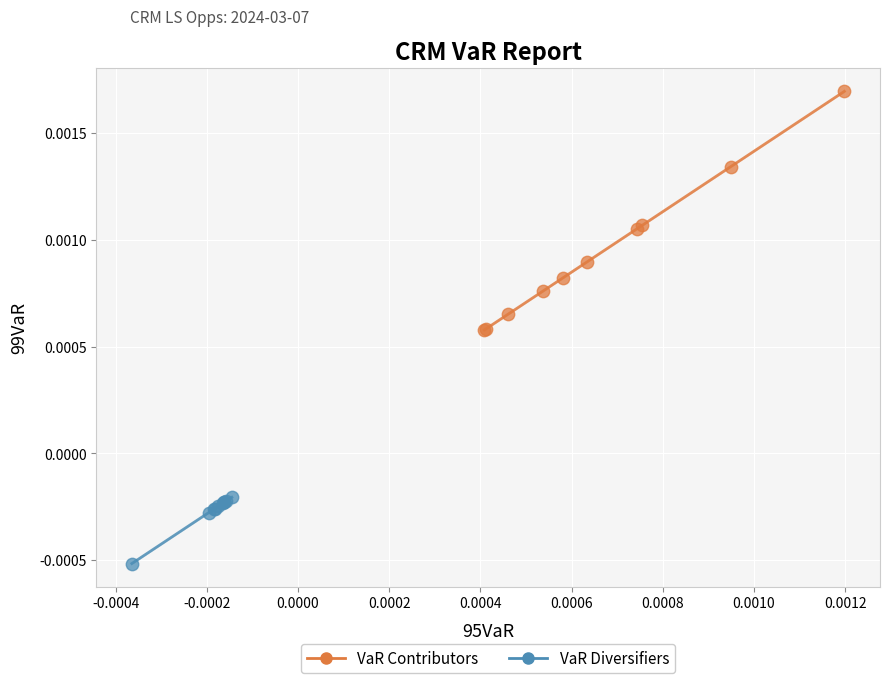

What are all the series names shown in the legend?

VaR Contributors, VaR Diversifiers